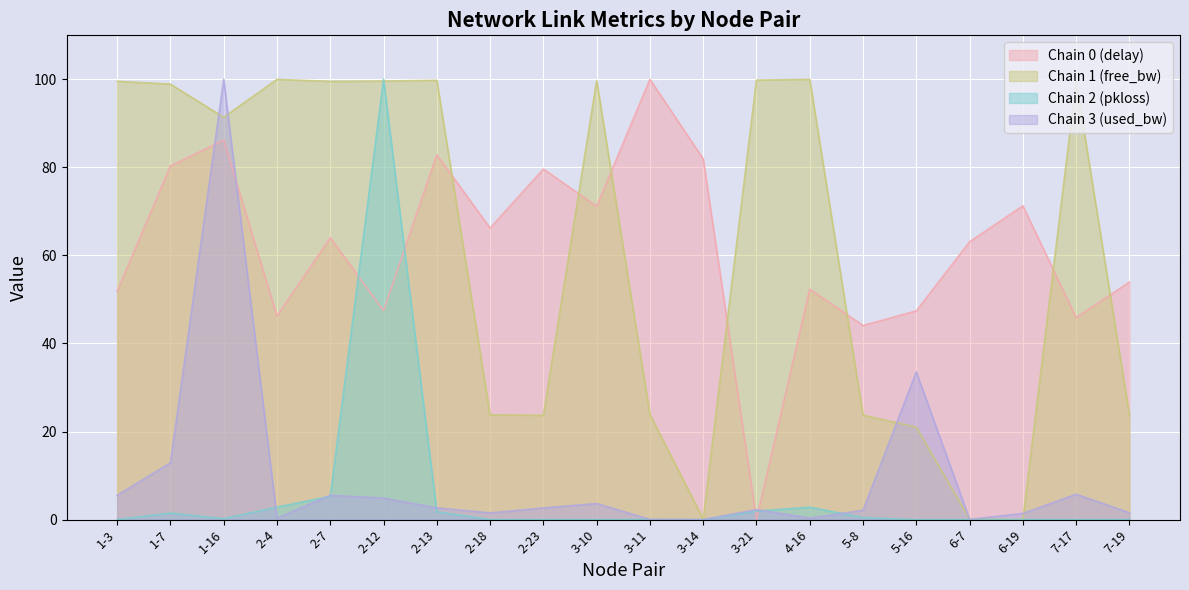

What is the average value of the pkloss series?

5.8